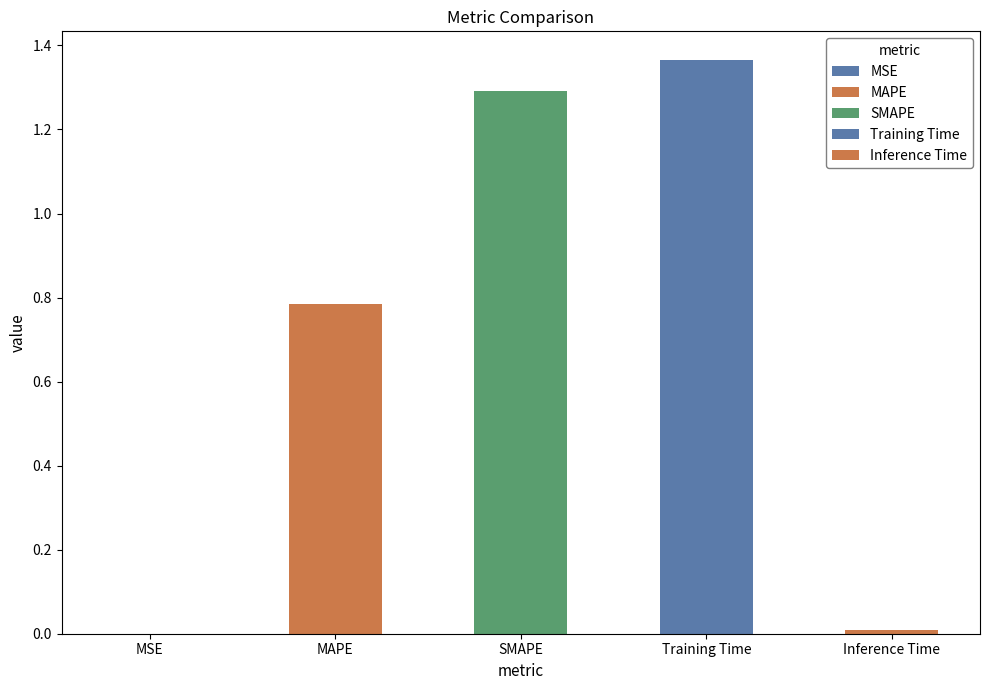

The value at Inference Time is 0.0. True or false?

False